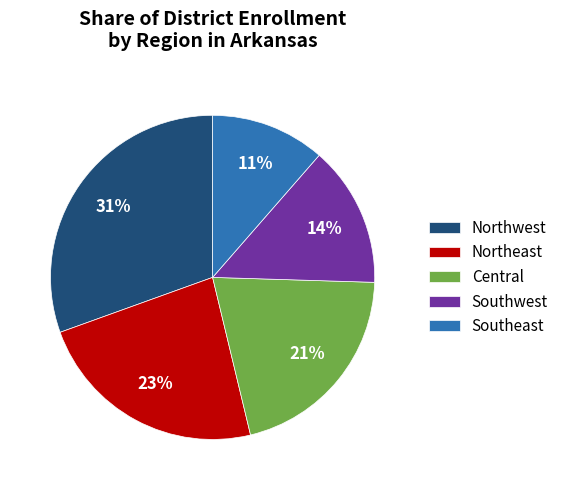

To the nearest percent, what portion does Southeast represent?

11%